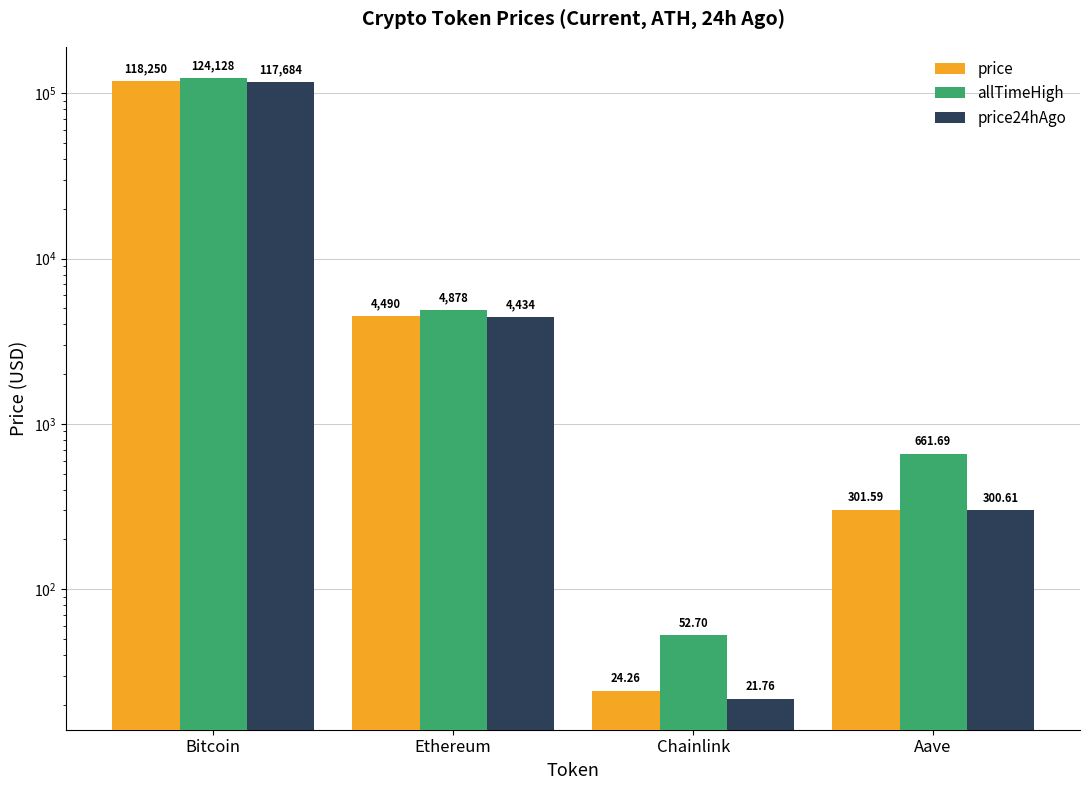

How many values in the price24hAgo series are below 4434?

2